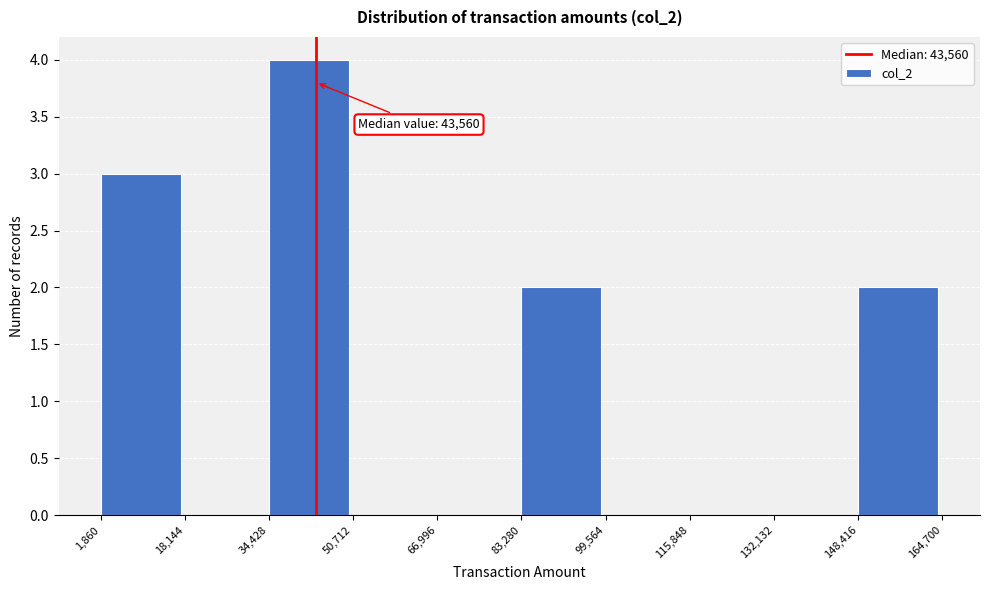

Which range on the x-axis has the tallest bar?

34,428 to 50,712